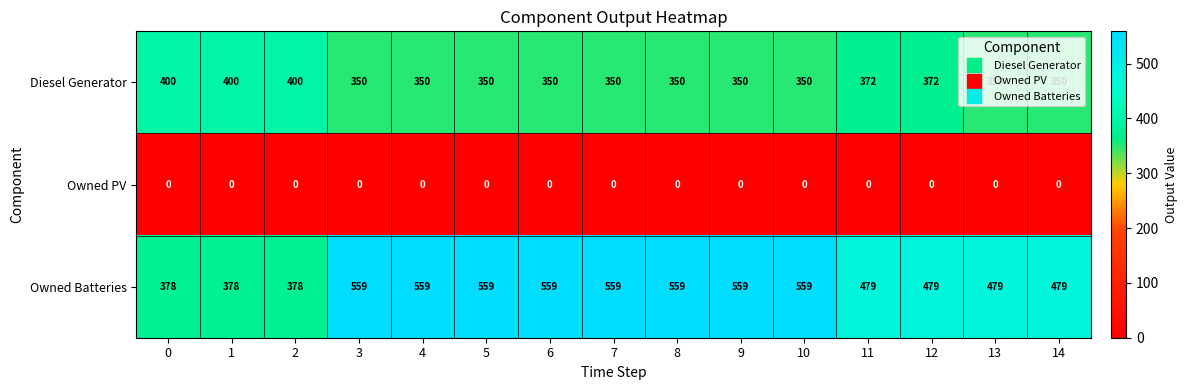

List the series in order of their overall mean, lowest first.

Owned PV, Diesel Generator, Owned Batteries